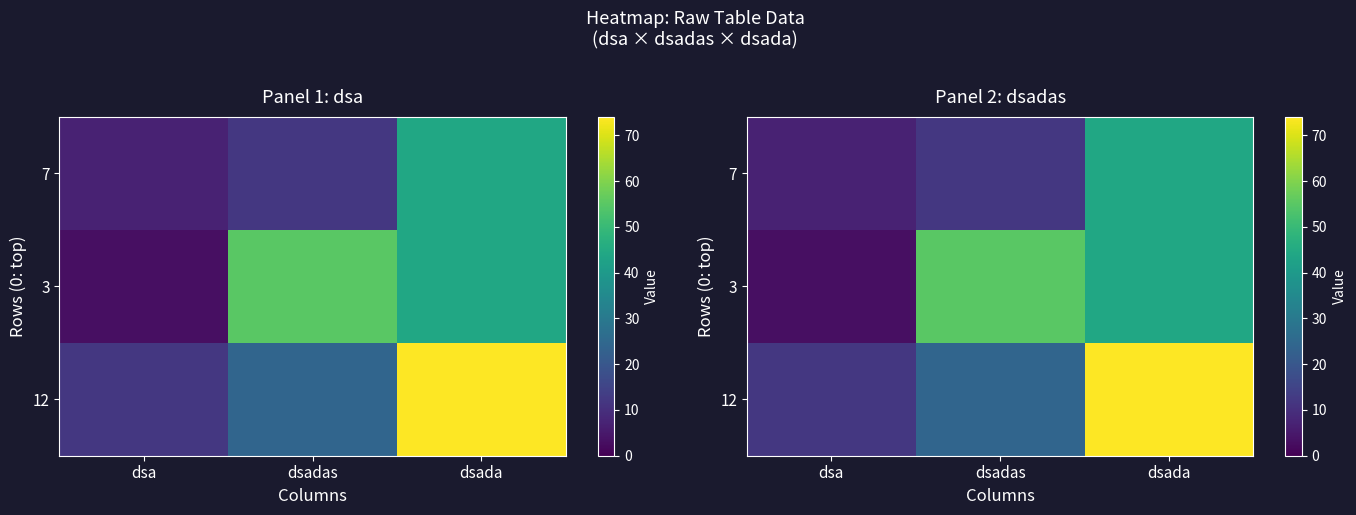

Between dsa and dsadas, which is larger?

dsadas